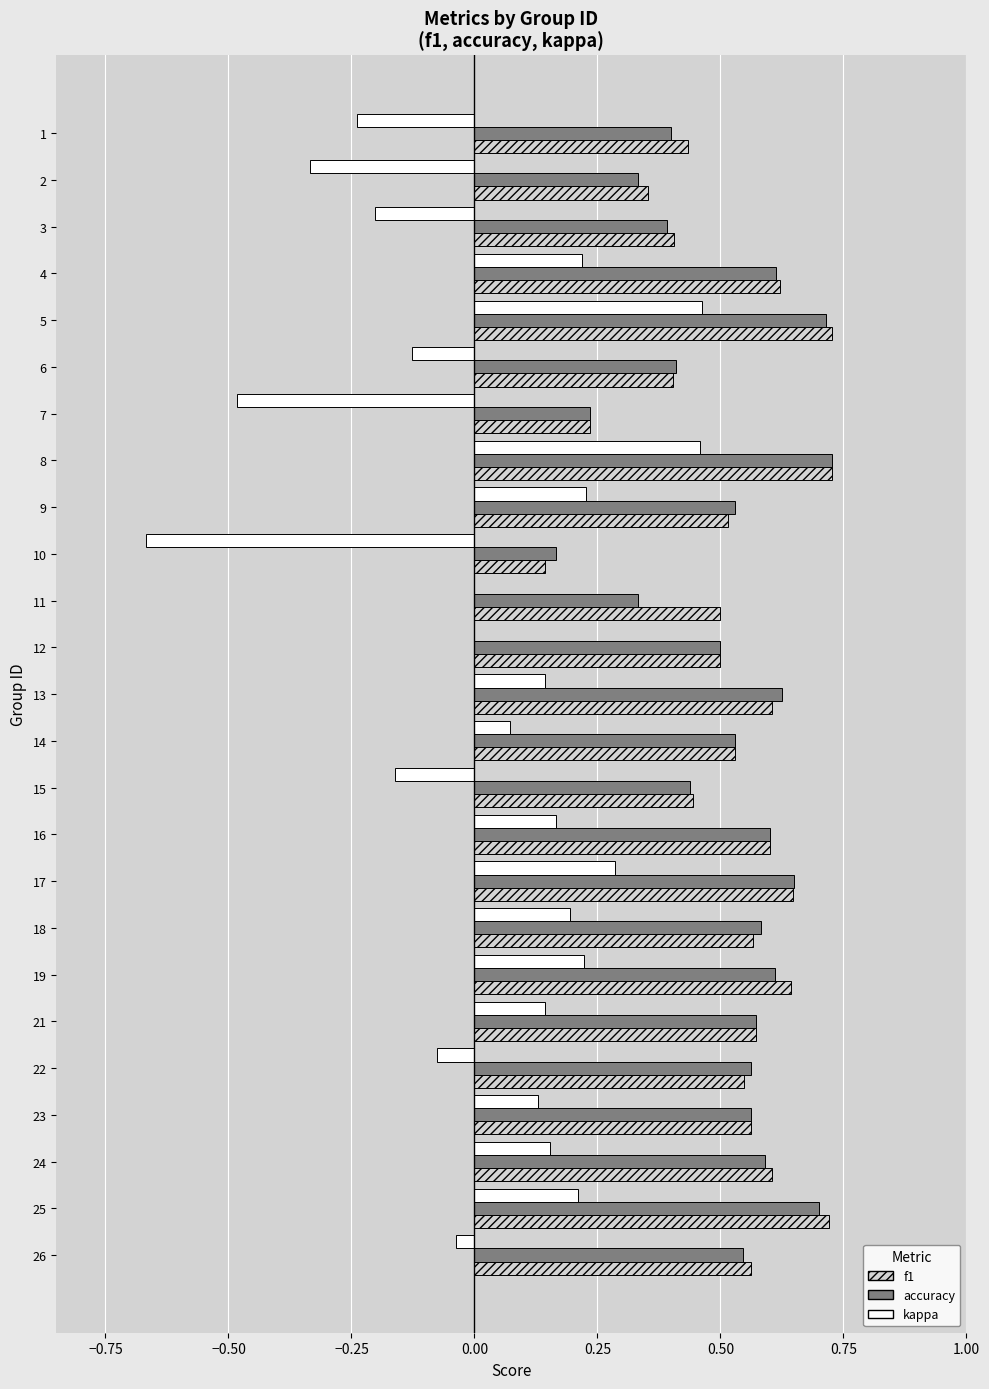

What is the sum of all accuracy values?

12.9